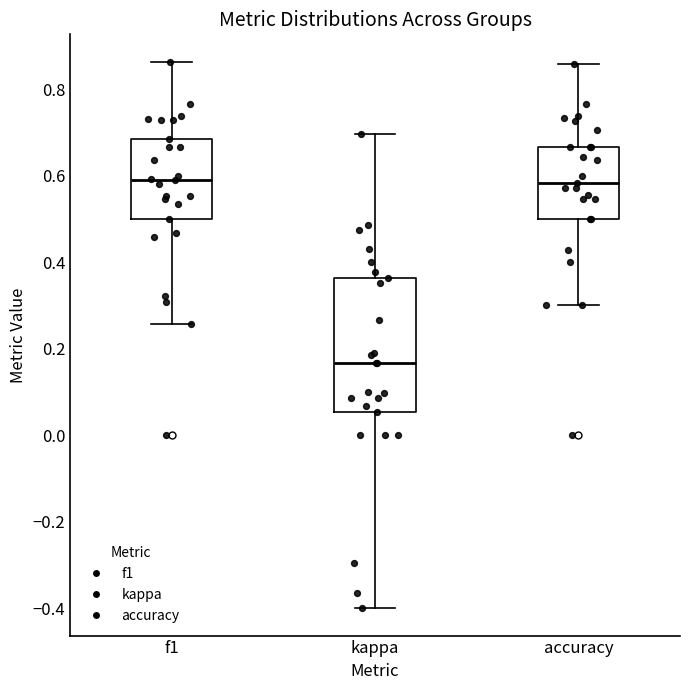

Reading left to right, transcribe this box plot: for each box, give where its median line is, the range the box spans, and where its two whiskers end, as read against the y-axis. The values are not printed on the chart, so give them approximately, as read against the axis.

f1: median 0.60, box 0.50 to 0.68, whiskers 0.26 to 0.86
kappa: median 0.16, box 0.06 to 0.36, whiskers -0.40 to 0.70
accuracy: median 0.58, box 0.50 to 0.66, whiskers 0.30 to 0.86